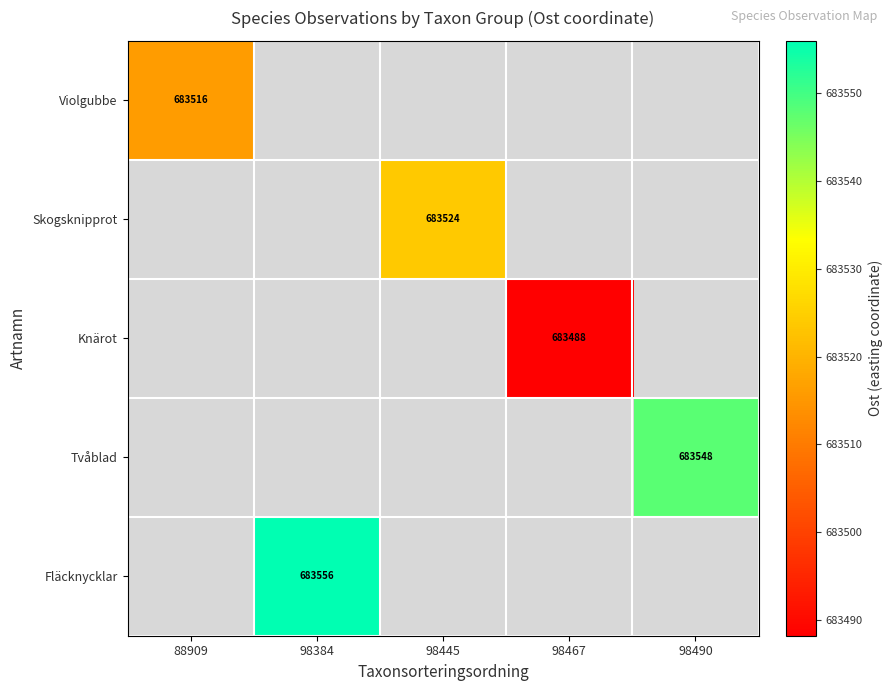

Is the value of Knärot at 98467 greater than the value of Tvåblad at 98490?

No